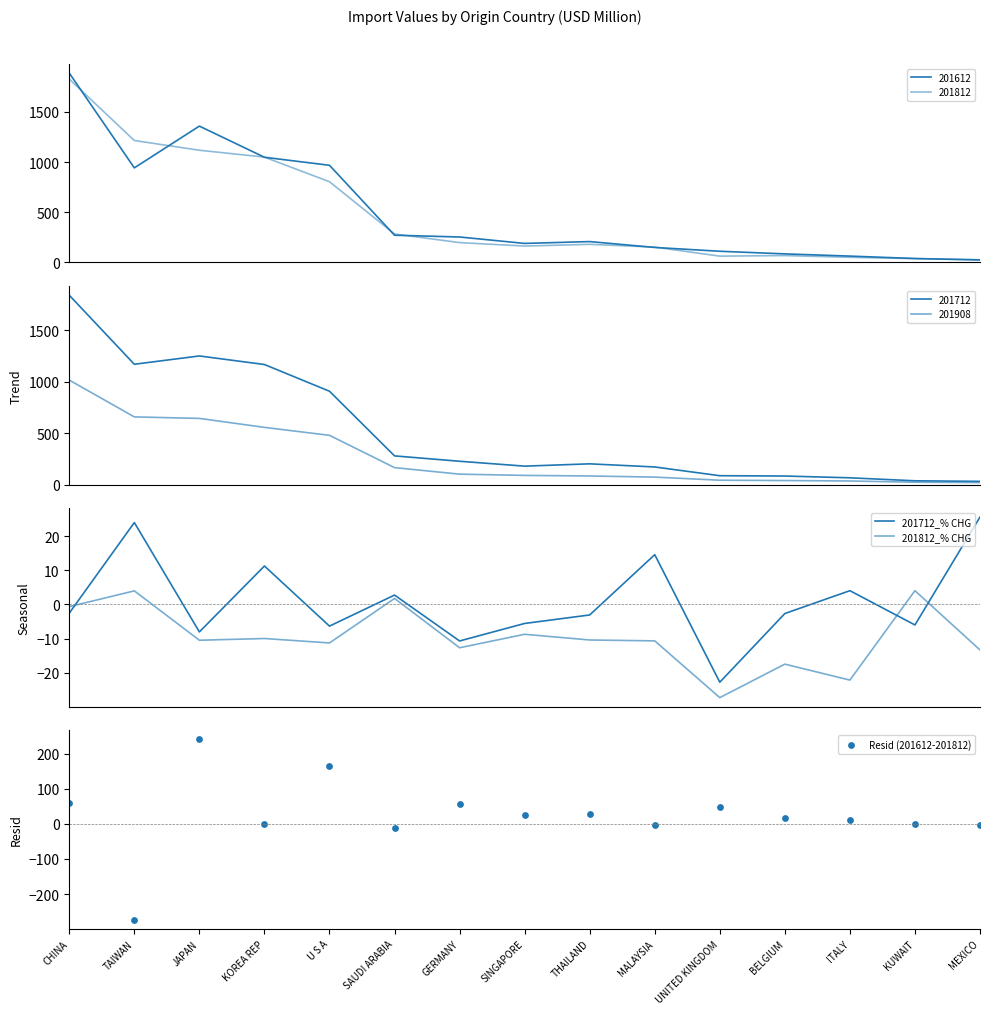

Which series has the largest total across all categories?

Resid (201612-201812)